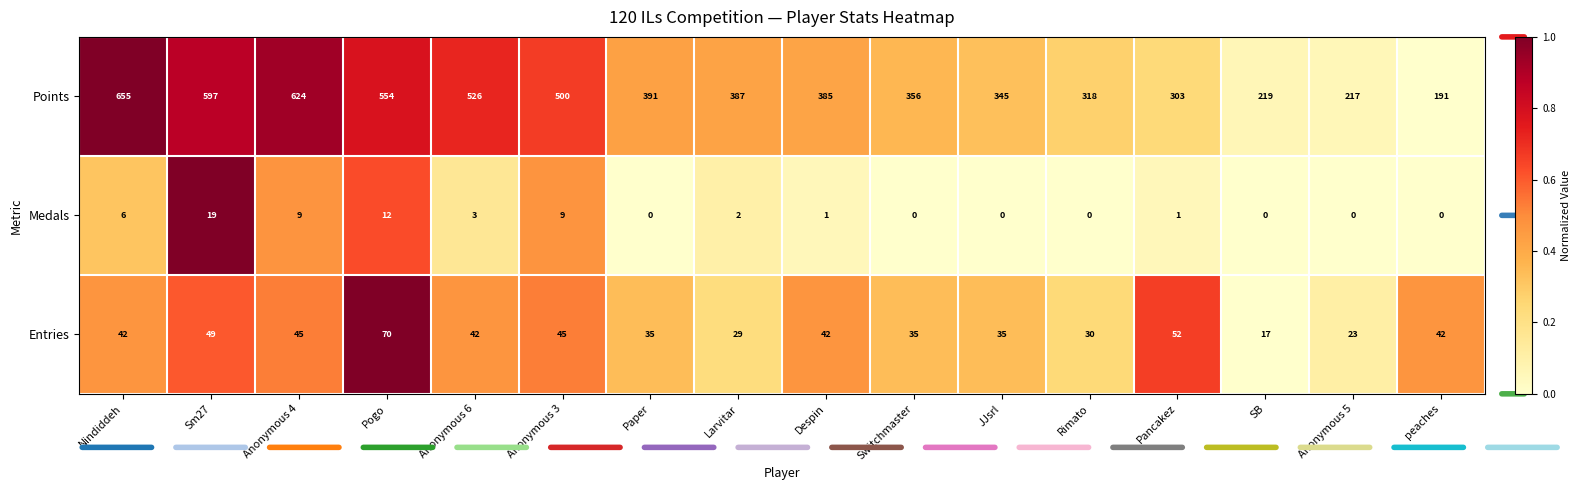

The Points series shows 280 at Nindiddeh. True or false?

False